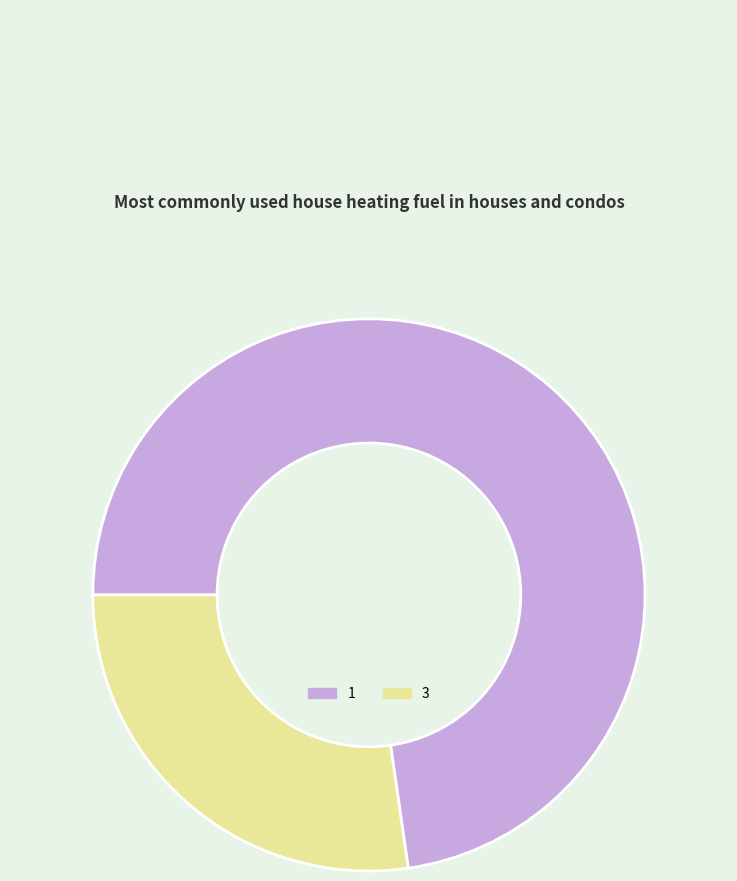

True or false: 1 accounts for 58% of the total.

False